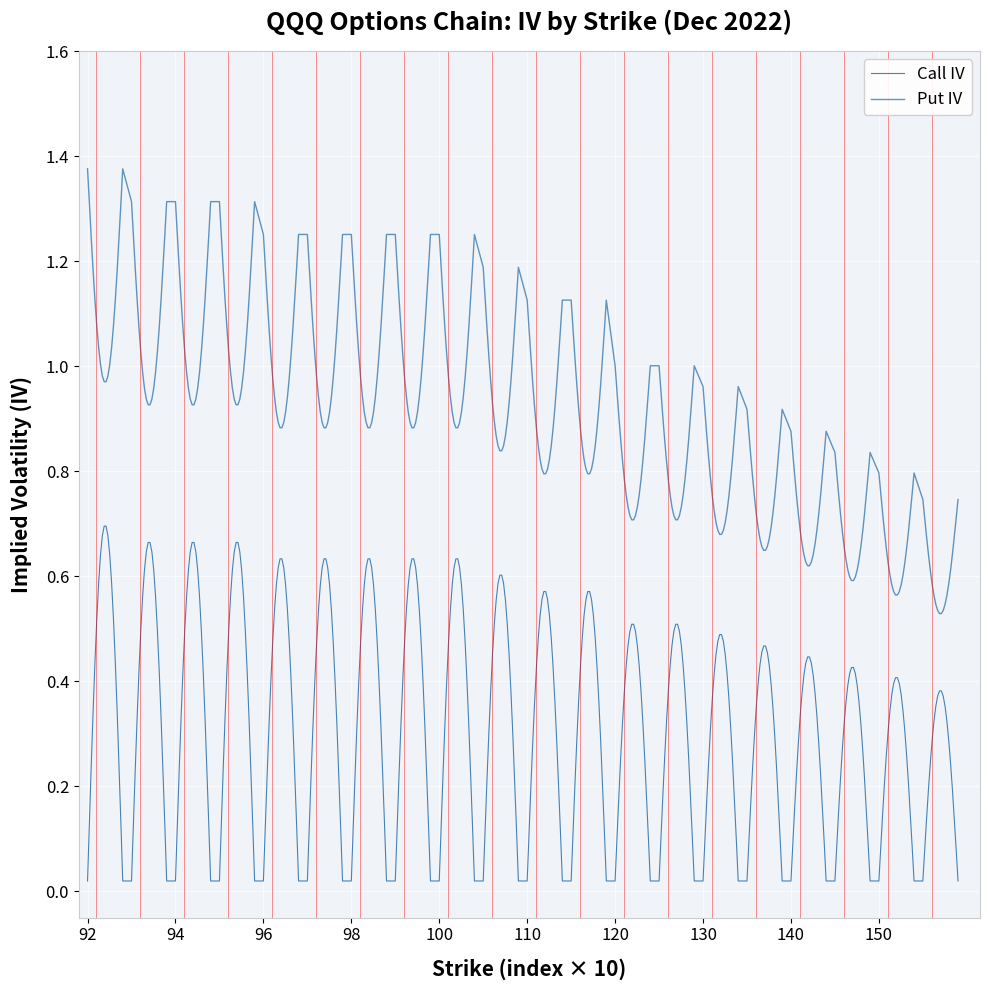

True or false: Call IV and Put IV intersect in this chart.

False